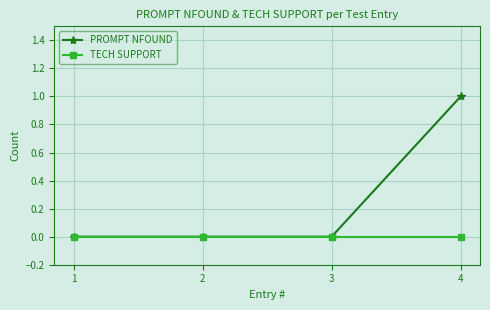

At 4, list the series in order from largest to smallest.

PROMPT NFOUND, TECH SUPPORT